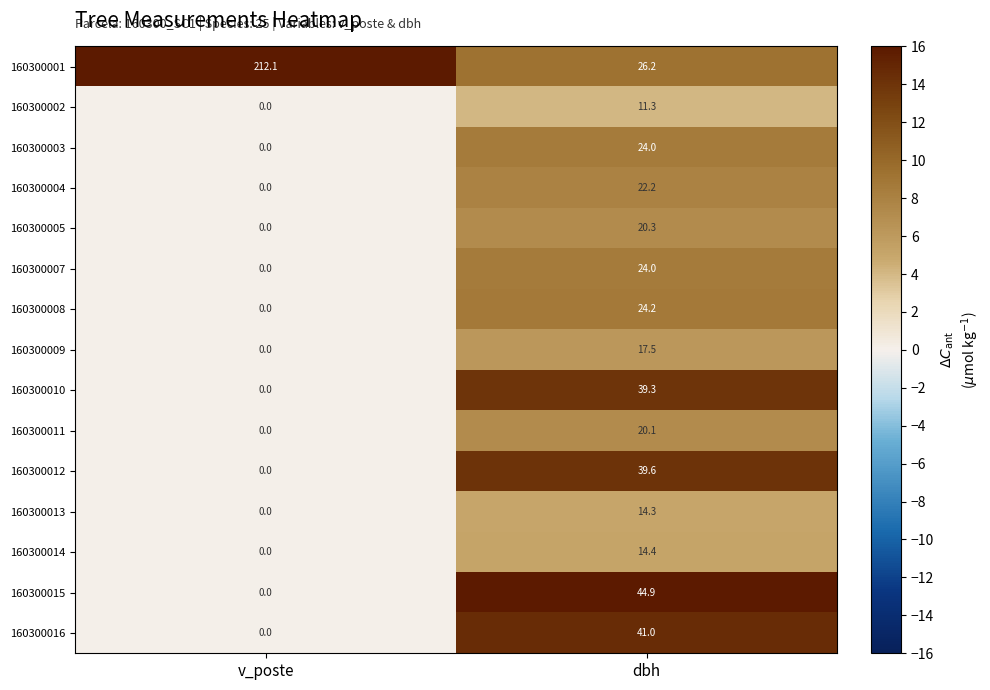

Reading left to right, transcribe all the data shown in this chart.

160300001: v_poste=212.1	dbh=26.2
160300002: v_poste=0.0	dbh=11.3
160300003: v_poste=0.0	dbh=24.0
160300004: v_poste=0.0	dbh=22.2
160300005: v_poste=0.0	dbh=20.3
160300007: v_poste=0.0	dbh=24.0
160300008: v_poste=0.0	dbh=24.2
160300009: v_poste=0.0	dbh=17.5
160300010: v_poste=0.0	dbh=39.3
160300011: v_poste=0.0	dbh=20.1
160300012: v_poste=0.0	dbh=39.6
160300013: v_poste=0.0	dbh=14.3
160300014: v_poste=0.0	dbh=14.4
160300015: v_poste=0.0	dbh=44.9
160300016: v_poste=0.0	dbh=41.0